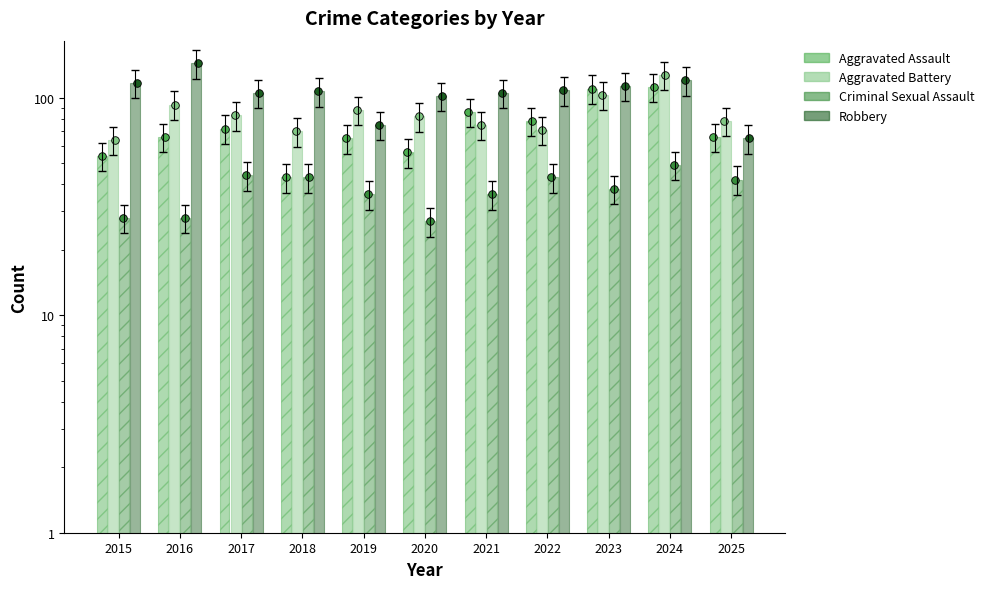

Which series has the largest Y range (max minus min)?

Robbery